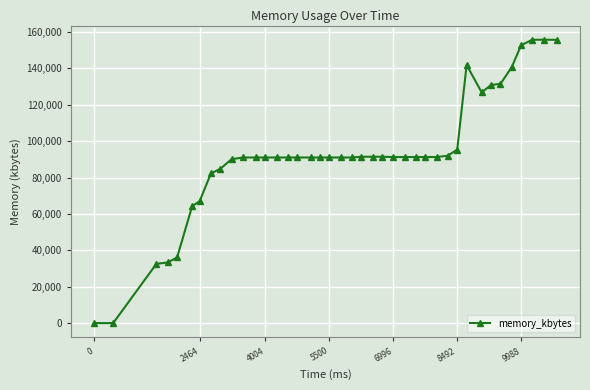

How many series are shown in this chart?

1